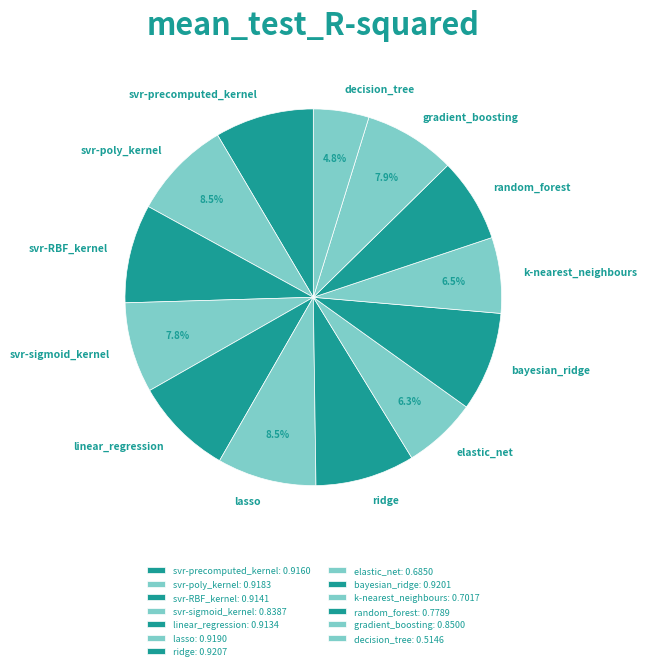

How many slices are in this pie chart?

13